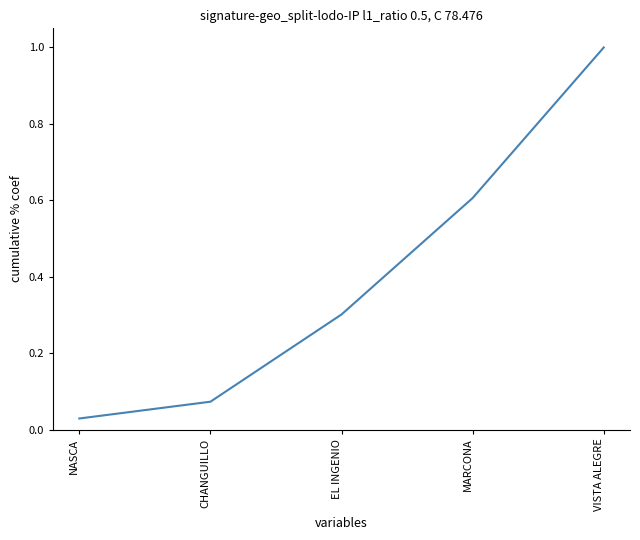

What position from the left is NASCA?

1